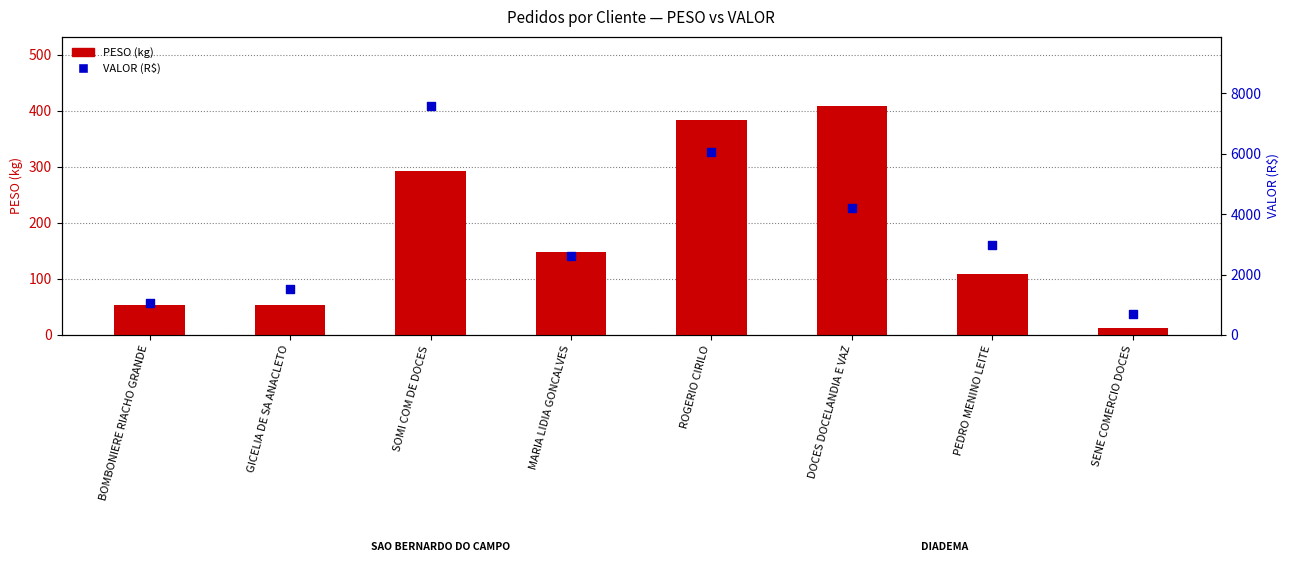

At how many categories does at least one series exceed 7544?

1